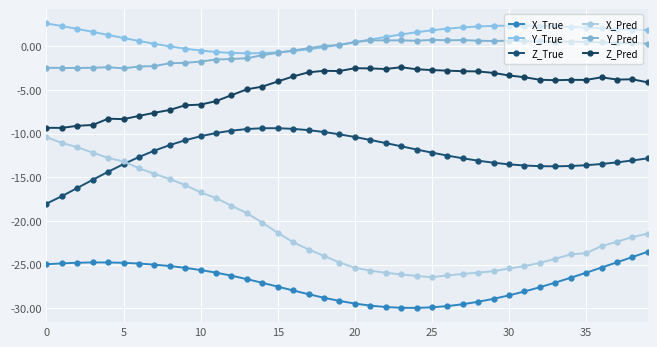

At which category is the sum across all series the highest?

39